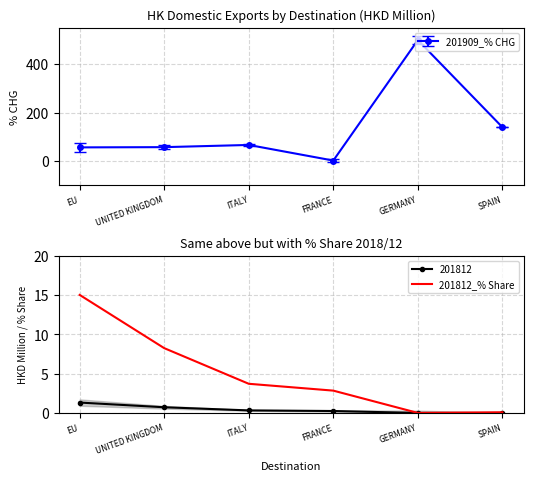

What is the sum of all values?

29.9